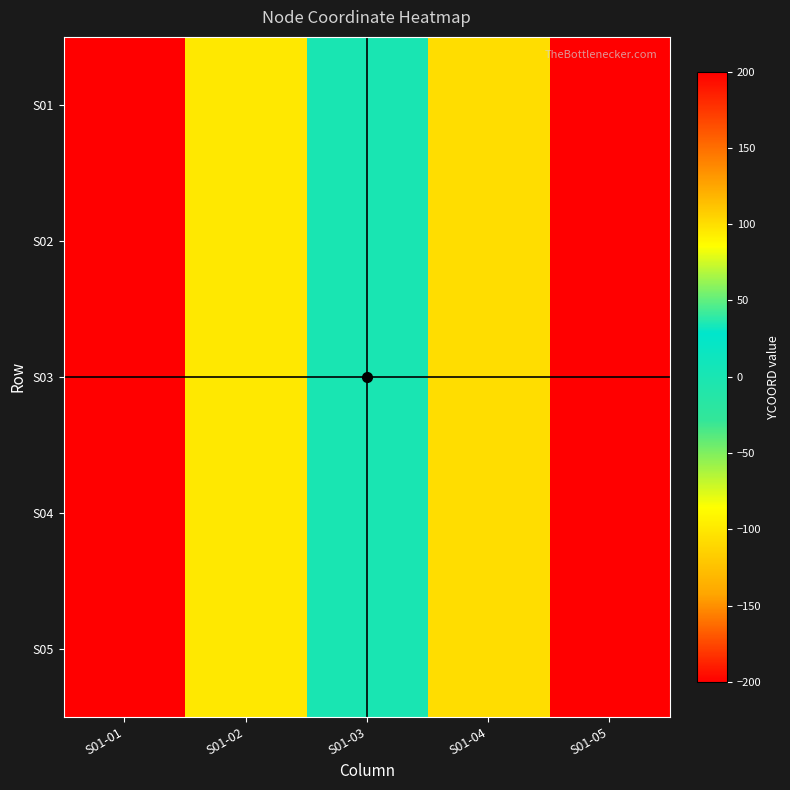

Reading left to right, list all the values displayed in this chart.

S01: S01-01=-200	S01-02=-100	S01-03=0	S01-04=100	S01-05=200
S02: S01-01=-200	S01-02=-100	S01-03=0	S01-04=100	S01-05=200
S03: S01-01=-200	S01-02=-100	S01-03=0	S01-04=100	S01-05=200
S04: S01-01=-200	S01-02=-100	S01-03=0	S01-04=100	S01-05=200
S05: S01-01=-200	S01-02=-100	S01-03=0	S01-04=100	S01-05=200